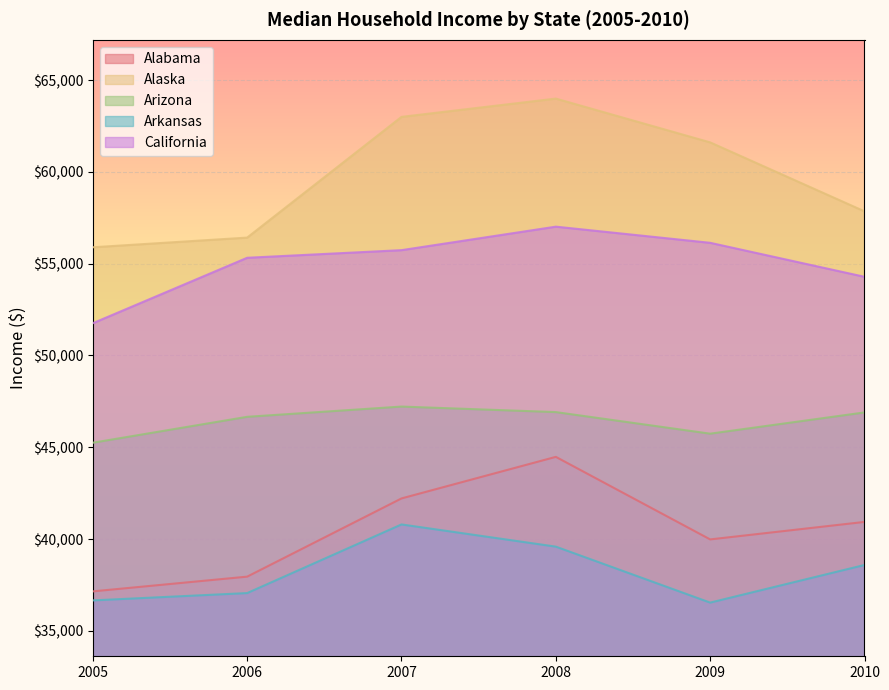

What is the sum of all Arizona values?

278666